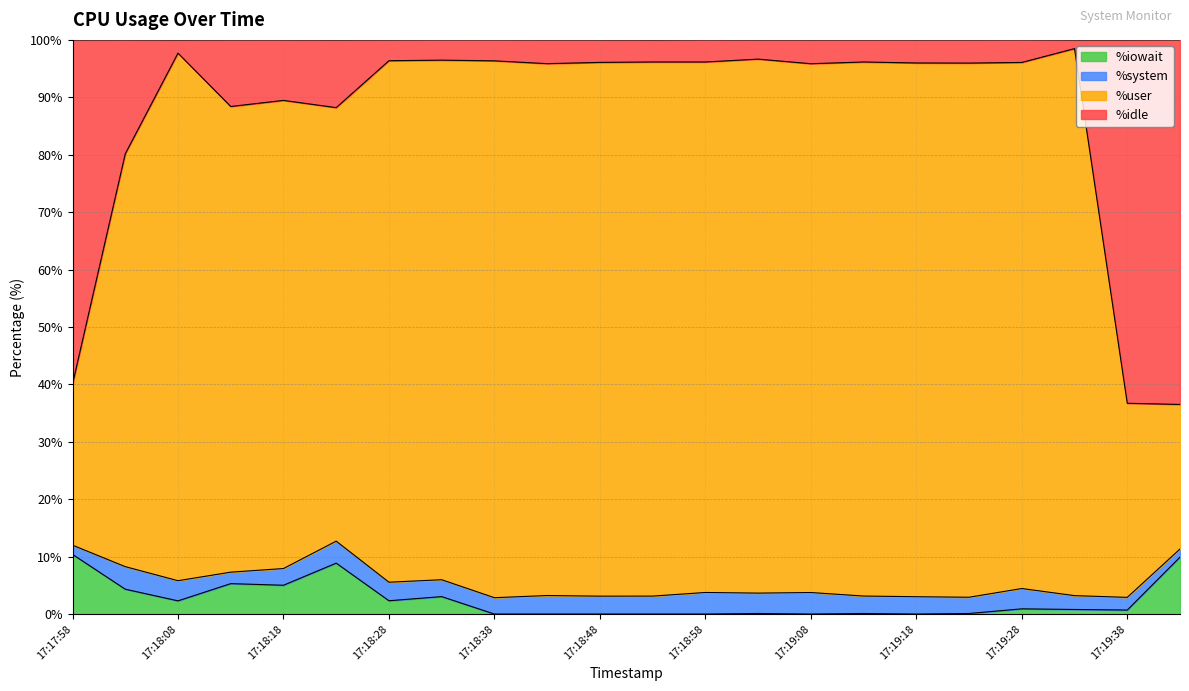

In %idle, how many points are higher than both neighbors (excluding endpoints)?

6